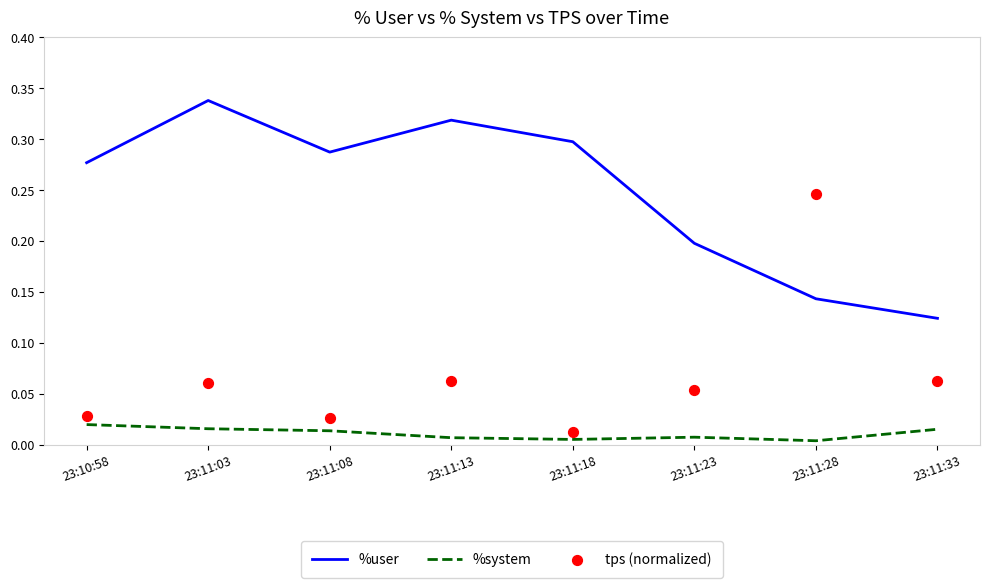

What are all the series names shown in the legend?

%user, %system, tps (normalized)